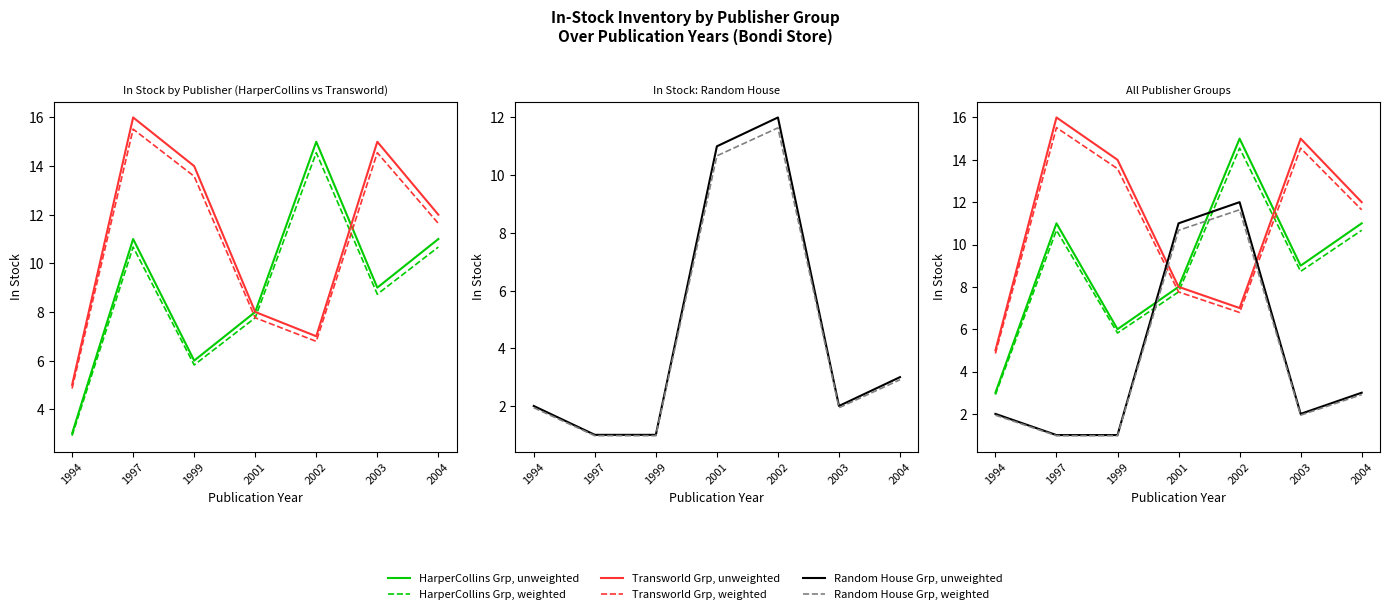

Read the Random House Grp, weighted value at 2002.

11.6